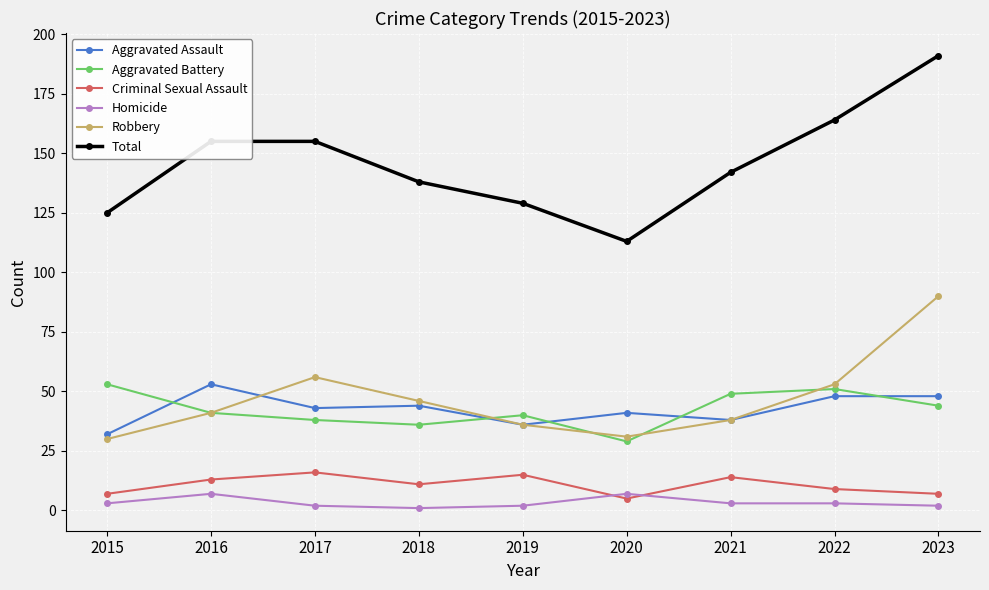

Is this an area chart (filled region under the line)?

No